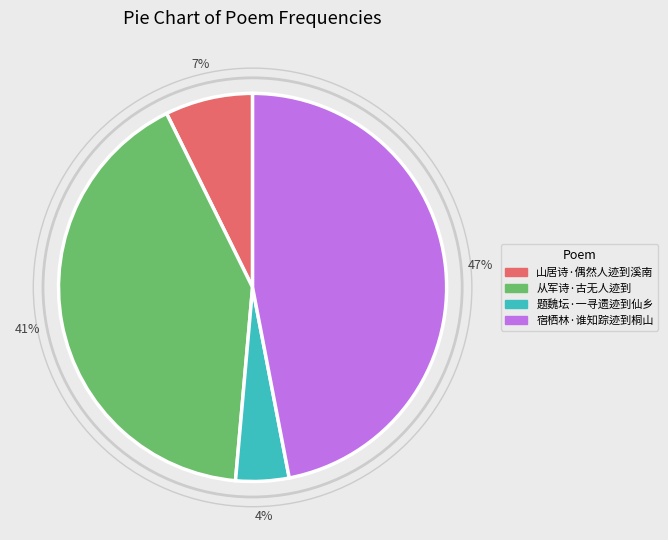

Rank the categories by value from lowest to highest.

题魏坛·一寻遗迹到仙乡, 山居诗·偶然人迹到溪南, 从军诗·古无人迹到, 宿栖林·谁知踪迹到桐山